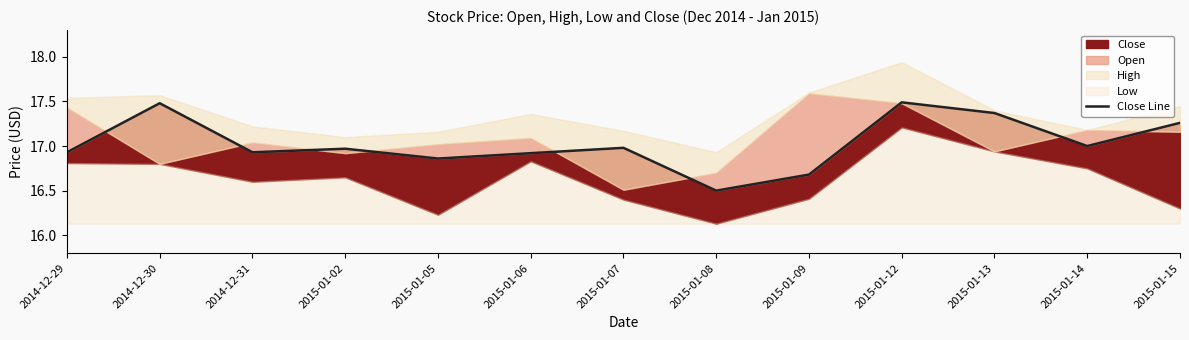

Where is the first local maximum?

2014-12-30